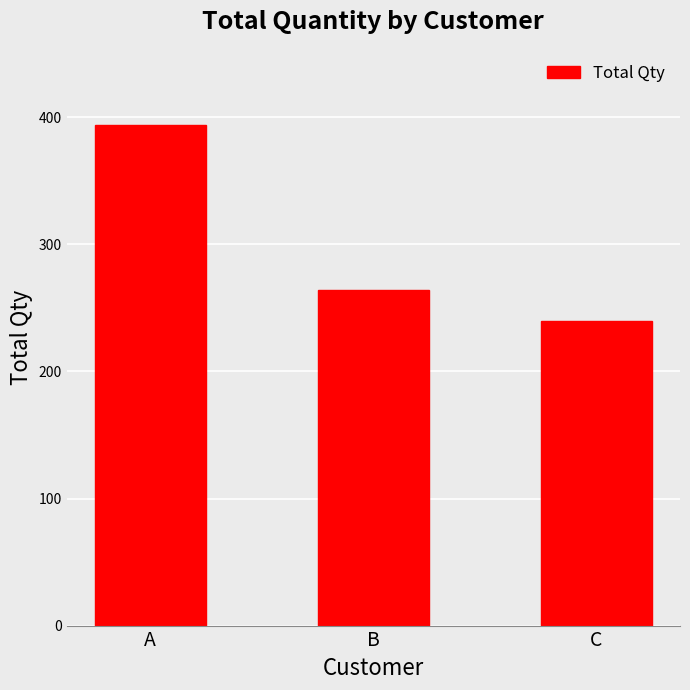

What is the ratio of the value at B to the value at C?

1.1